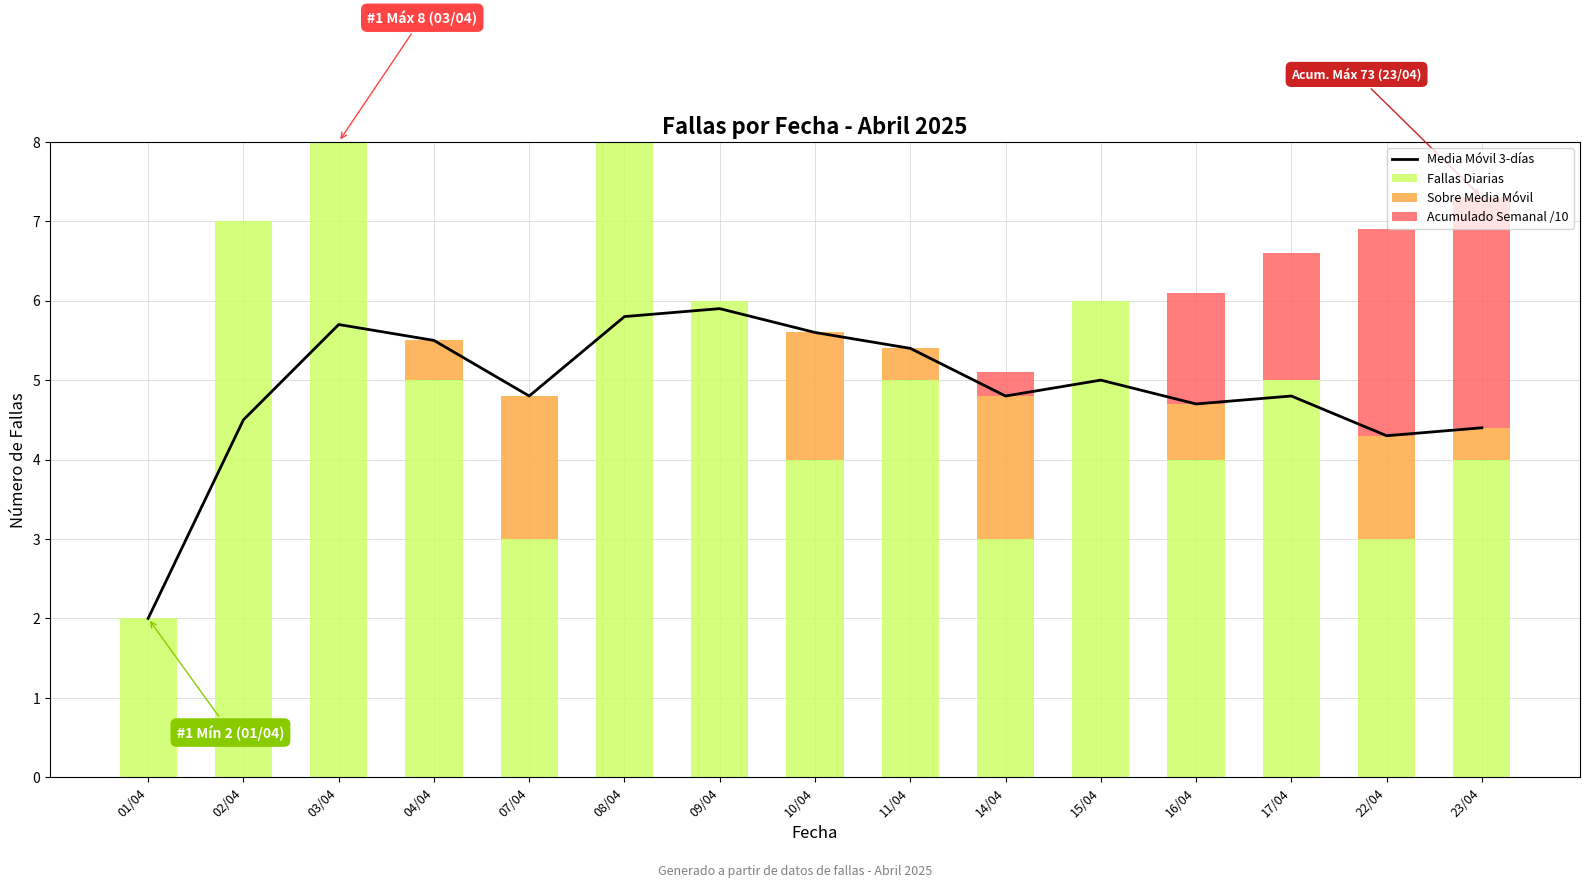

How many series are shown in this chart?

4